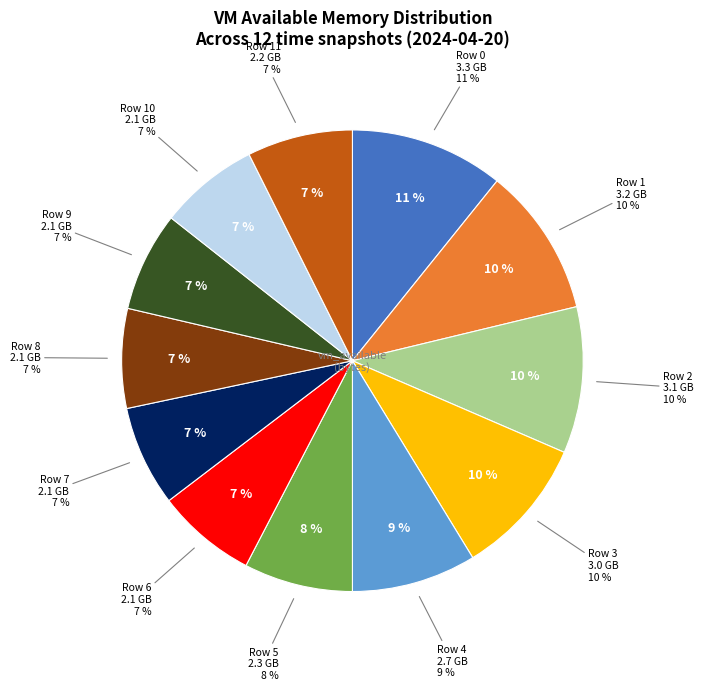

What percentage is the Row 10 slice, to the nearest percent?

7%